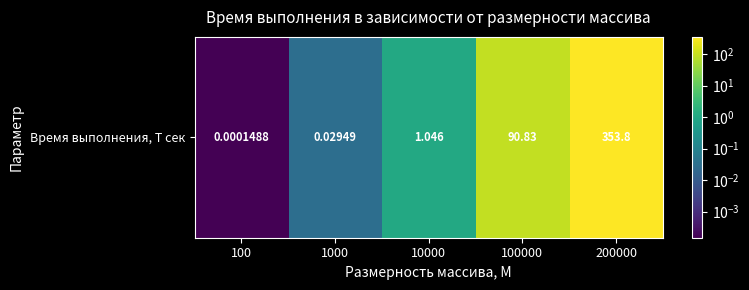

What is the difference between the maximum and minimum values?

353.8